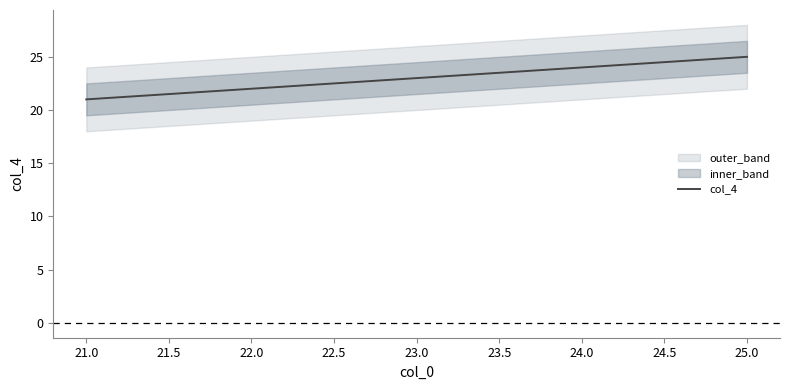

Count the number of categories in the chart.

5